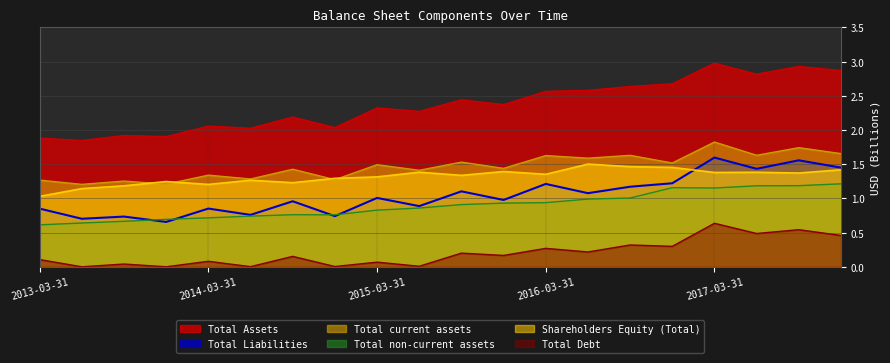

True or false: Total Debt and Total non-current assets cross at least once.

False